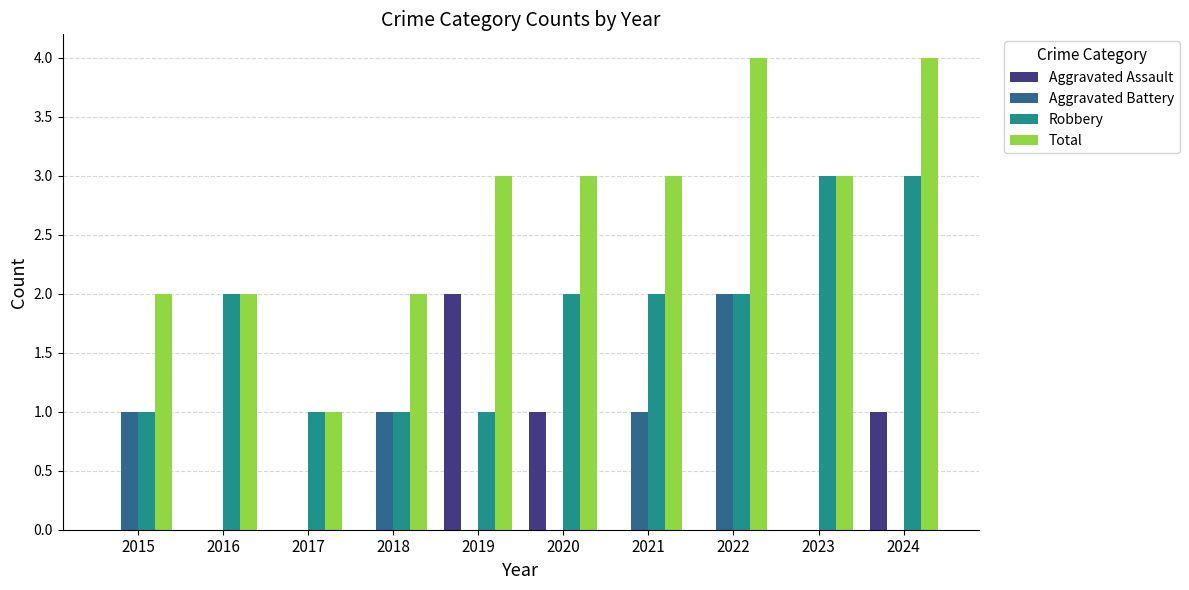

Which category has the highest value in the Aggravated Battery series?

2022